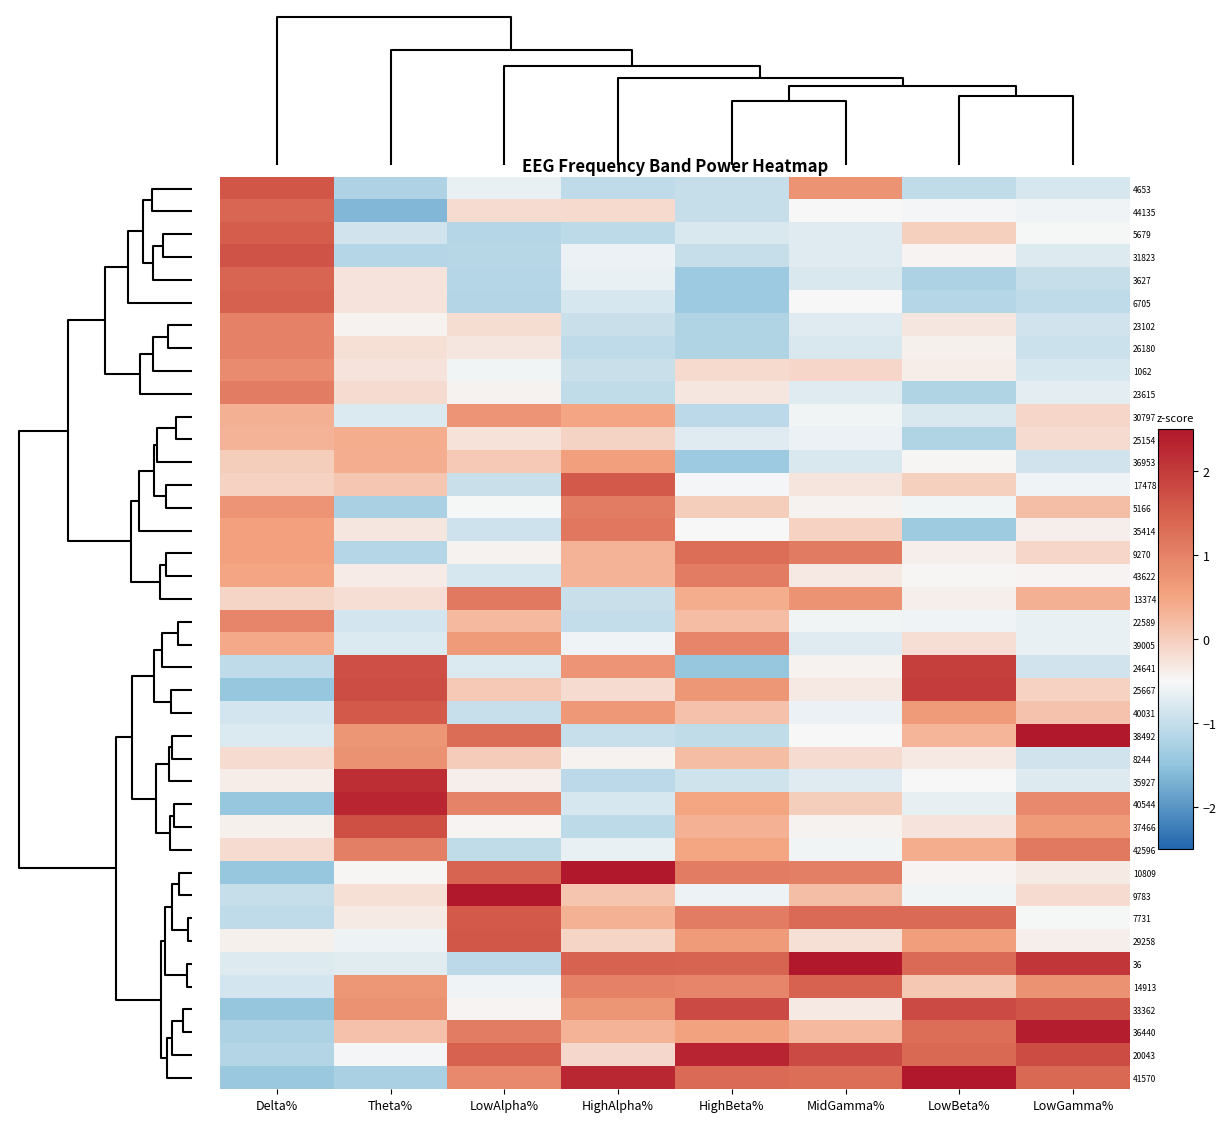

Between LowAlpha% and HighAlpha%, which is larger?

LowAlpha%